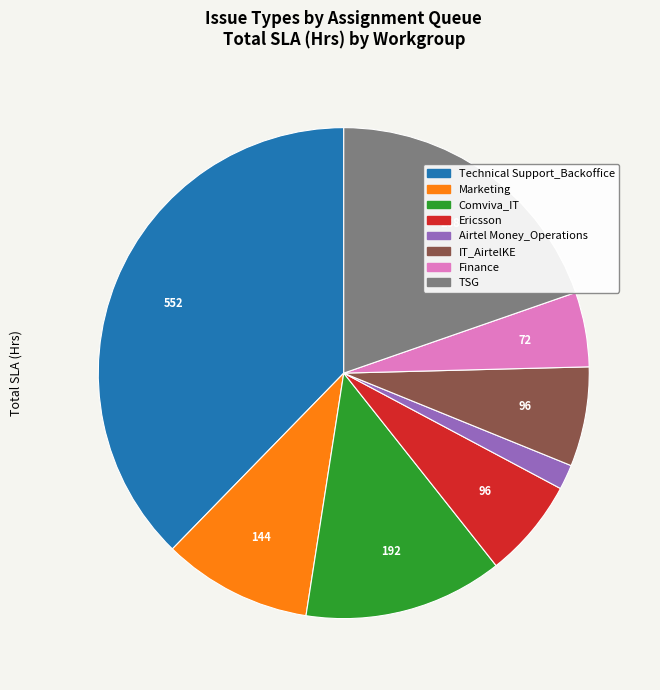

How many slices are in this pie chart?

8